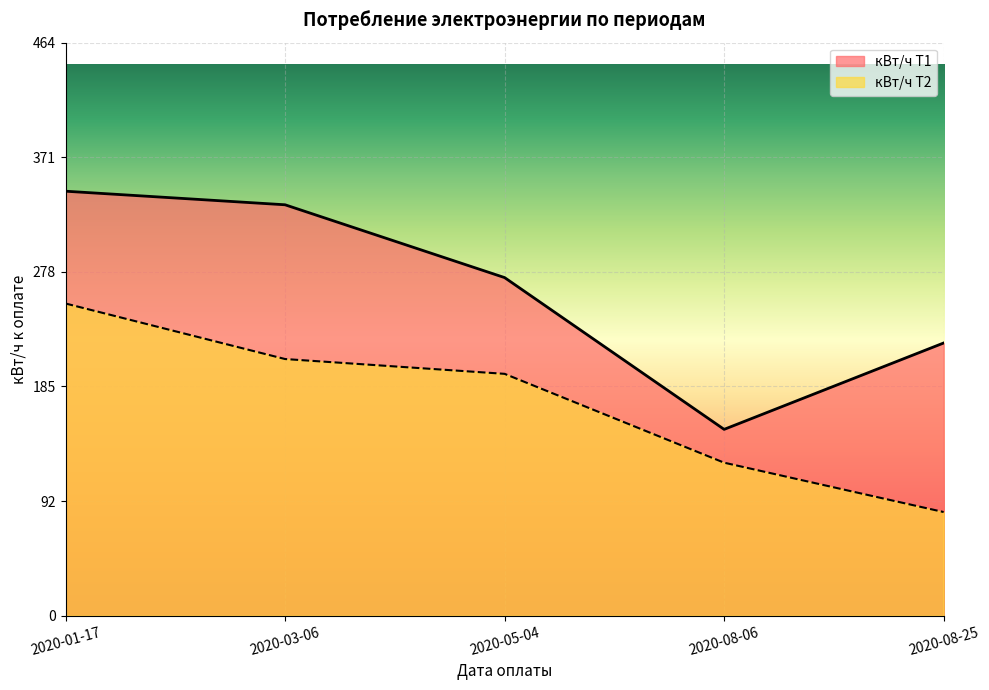

Between 2020-05-04 and 2020-08-06, which series saw the biggest shift?

кВт/ч Т1